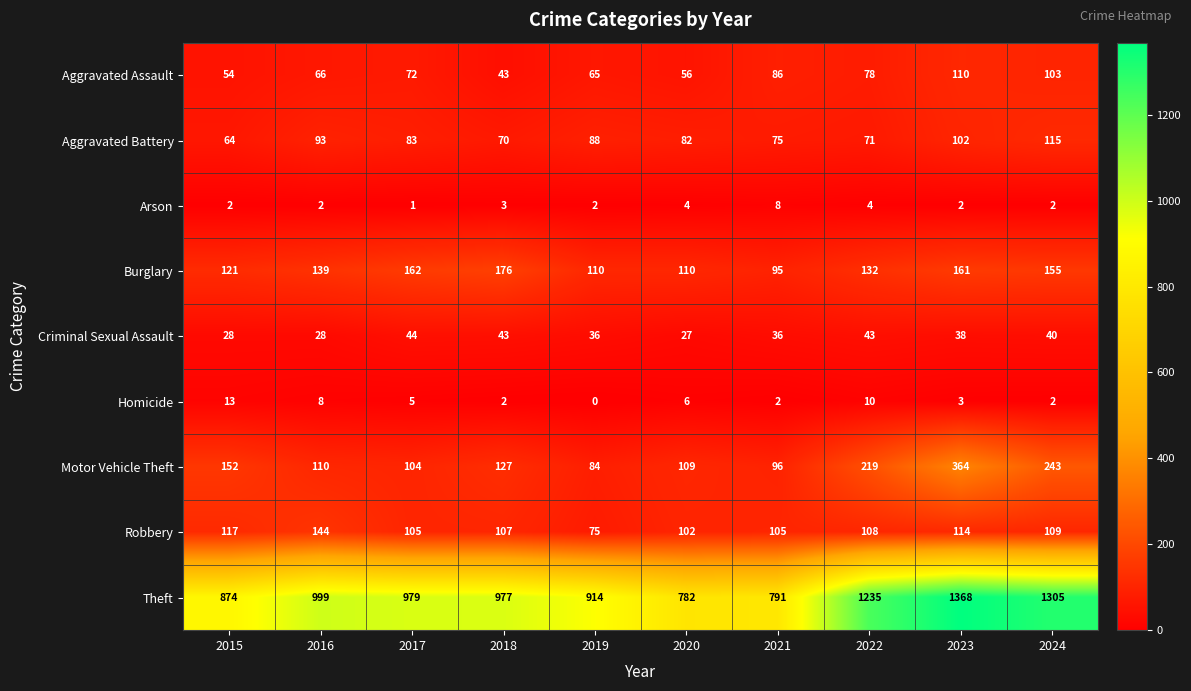

What is the sum of all Motor Vehicle Theft values?

1608